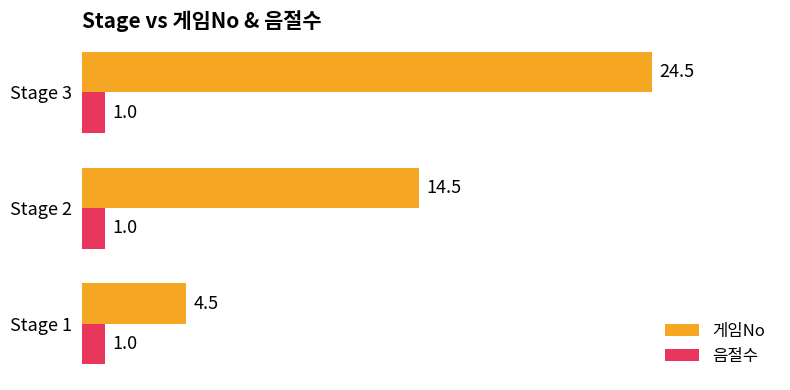

At how many categories does at least one series exceed 21?

1